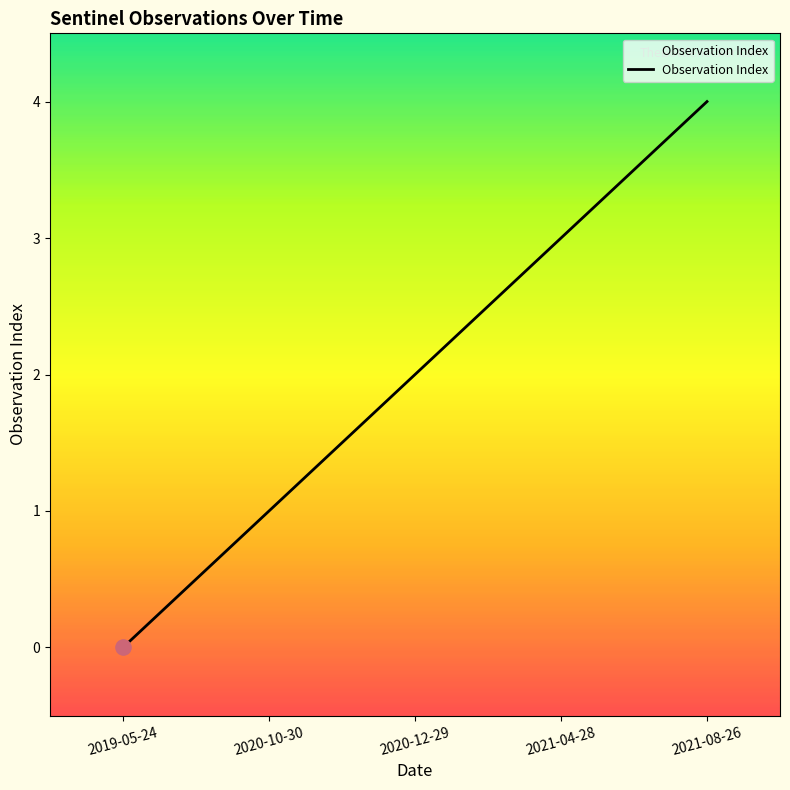

What is the change in value from 2020-12-29 to 2021-08-26?

+2